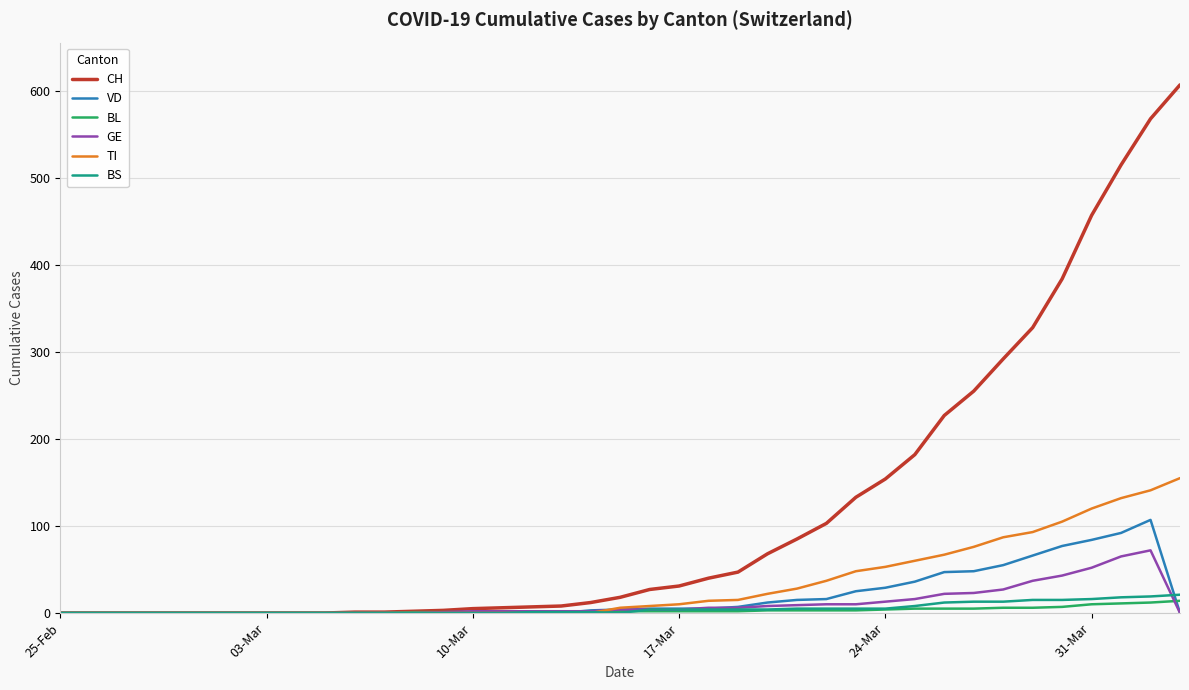

Which series has the largest range (max minus min)?

CH